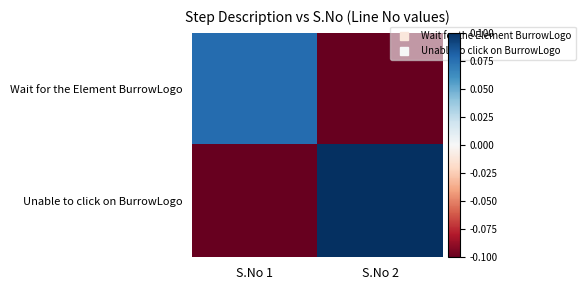

How many series are shown in this chart?

2